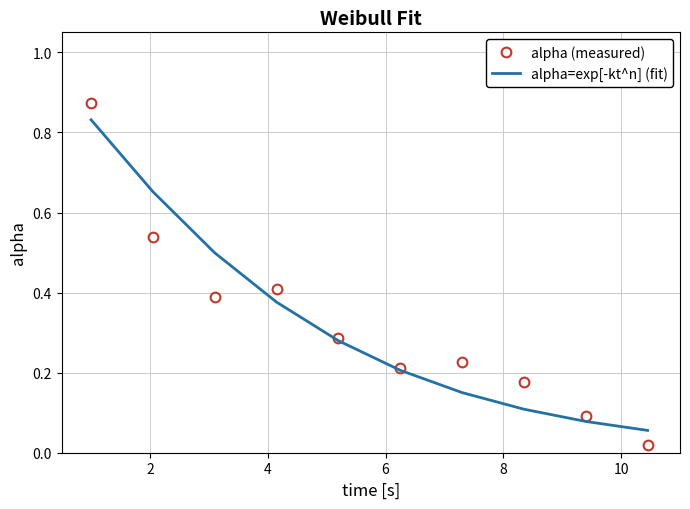

In alpha (measured), how many points are higher than both neighbors (excluding endpoints)?

2